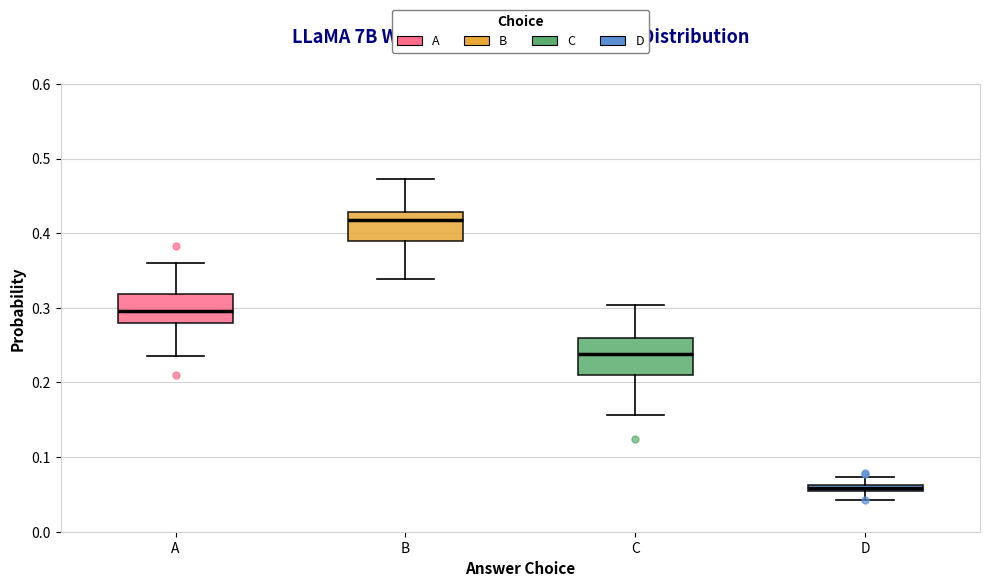

Which box is the tallest, from its lower edge to its upper edge?

C